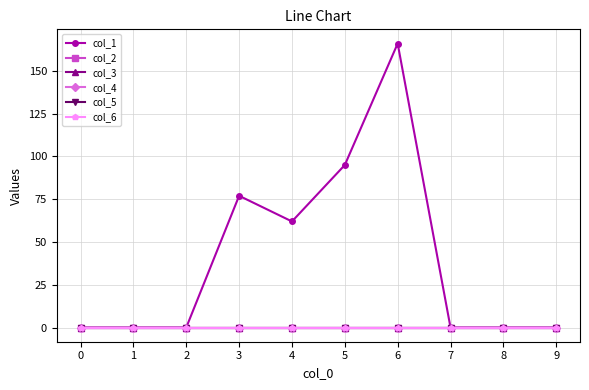

Between 0 and 1, which series saw the biggest shift?

col_1